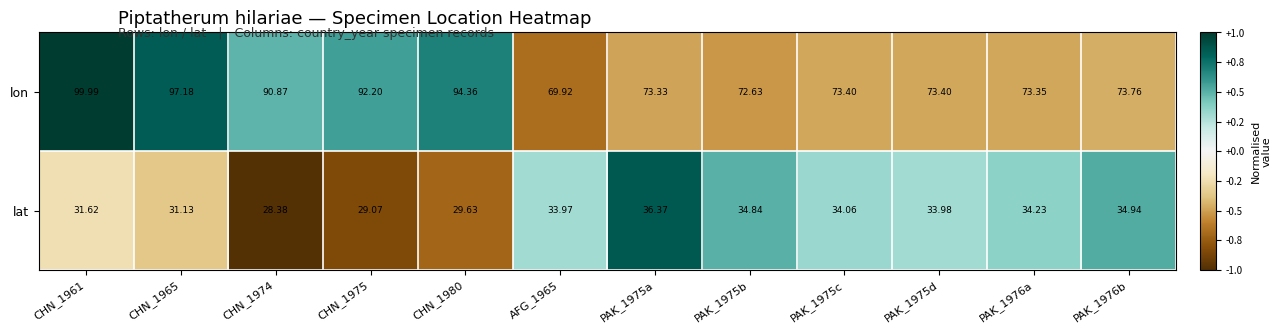

Is the value of lat at CHN_1974 greater than the value of lon at PAK_1975c?

No